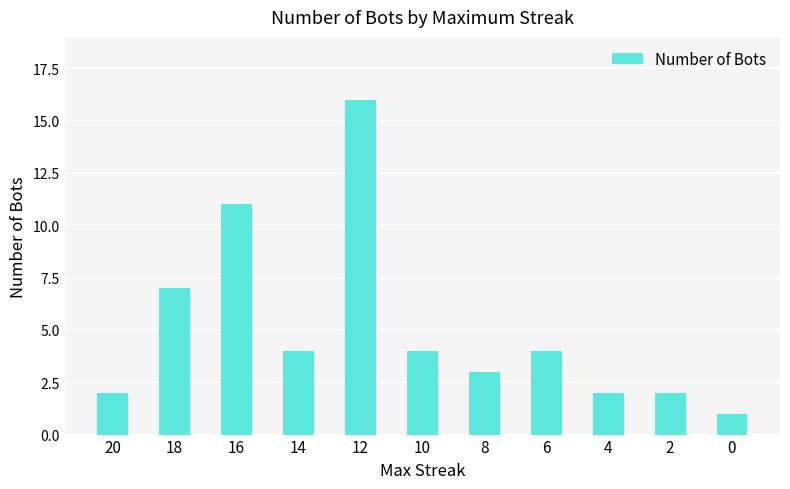

The chart shows a value of 2 at 2. True or false?

True